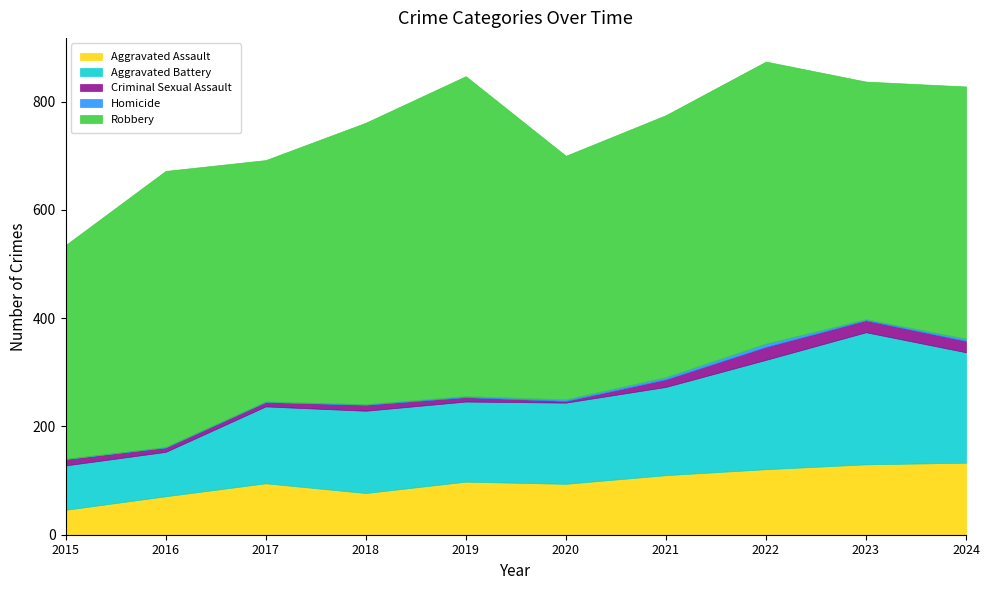

What is the average value of the Homicide series?

2